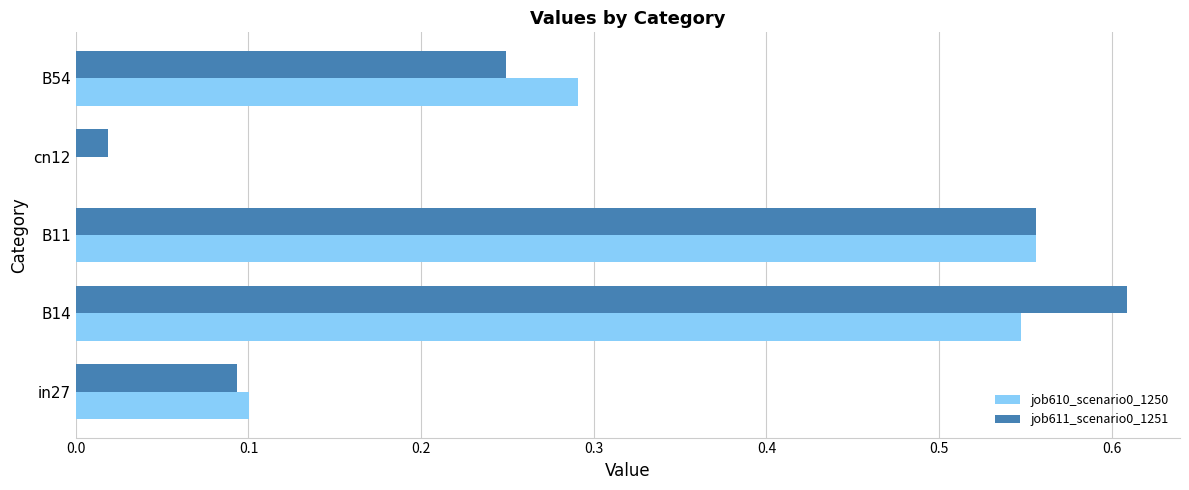

At which category does the chart reach its peak across all series?

B14